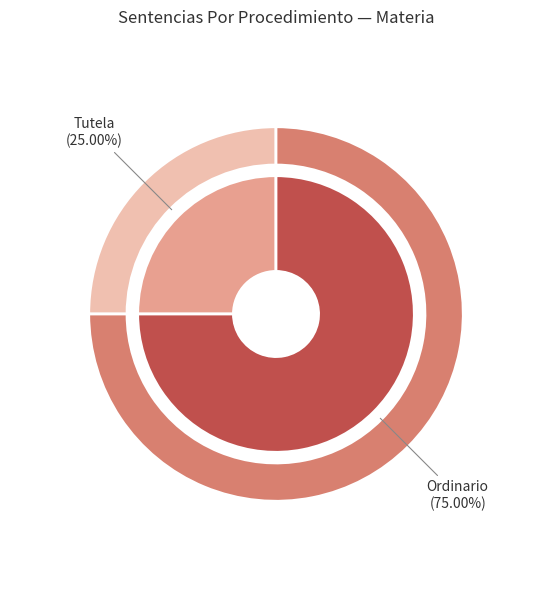

Is the sum of Tutela and Ordinario greater than half?

Yes